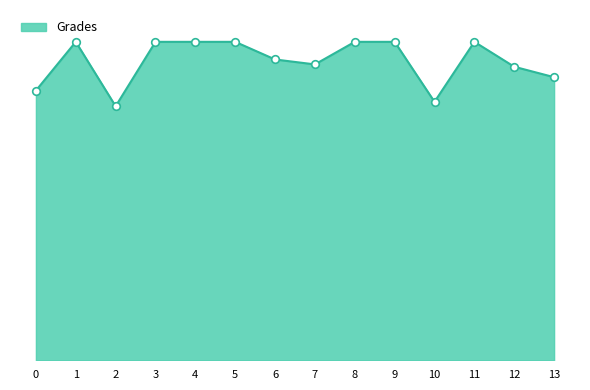

Approximately how many times larger is the value at 11 compared to 5?

1.0